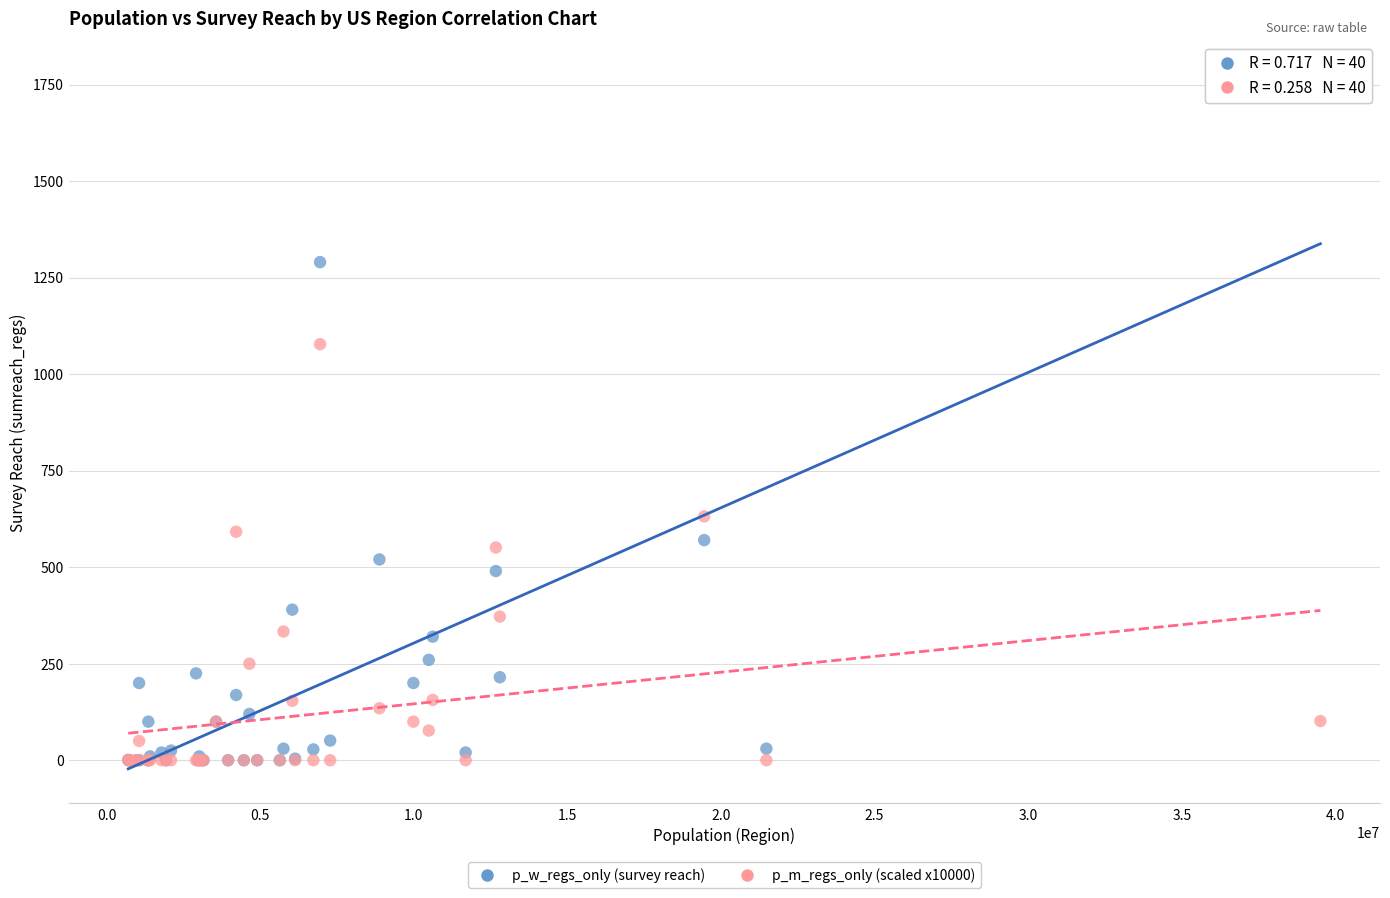

Across all series, what Y value is closest to 886?

1077.5